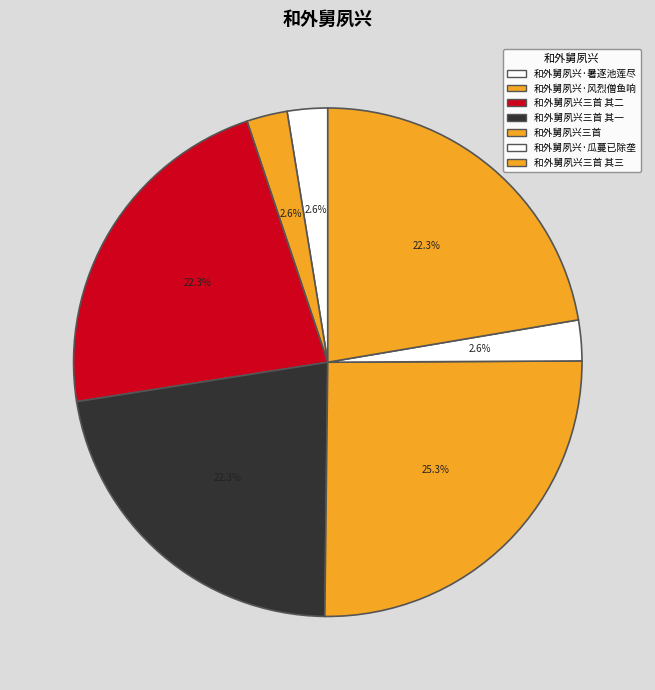

How many segments does this pie chart have?

7